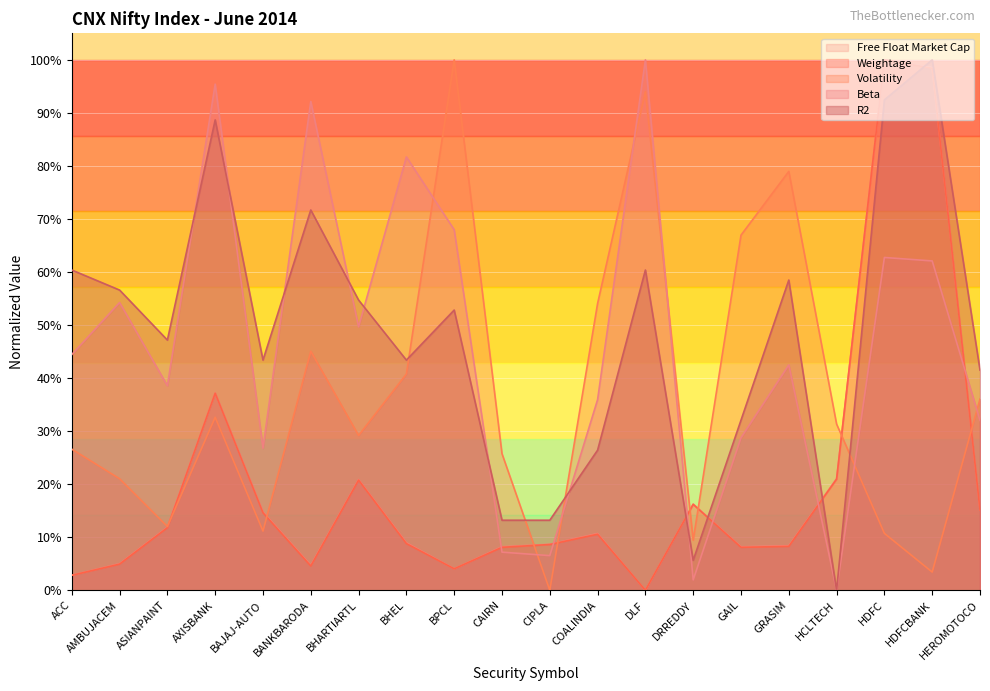

Which series has the largest total across all categories?

R2